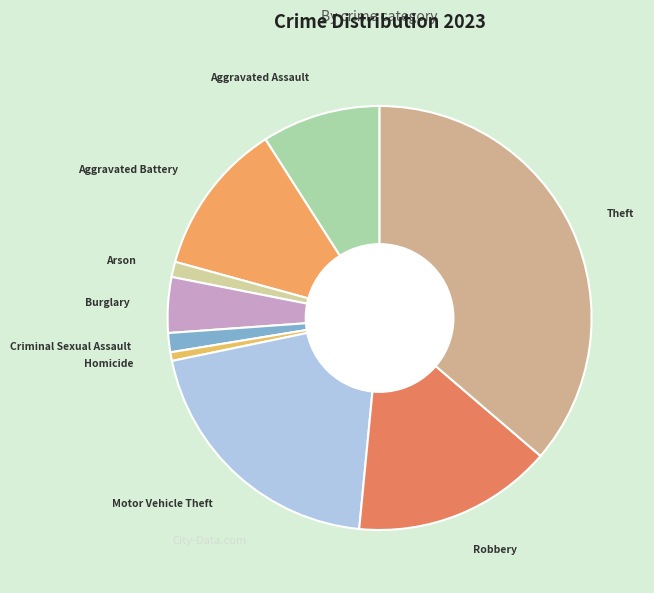

How many slices are in this pie chart?

9